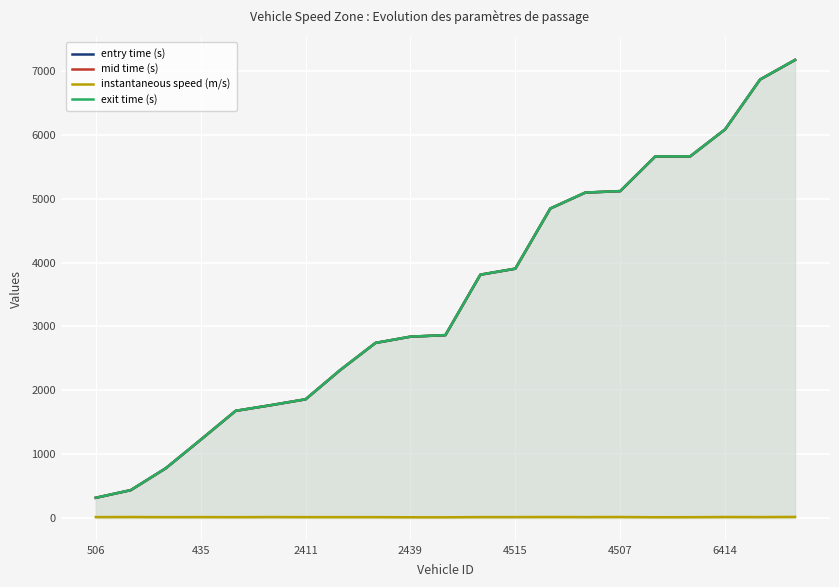

Where does the exit time (s) series first go above 2863?

10